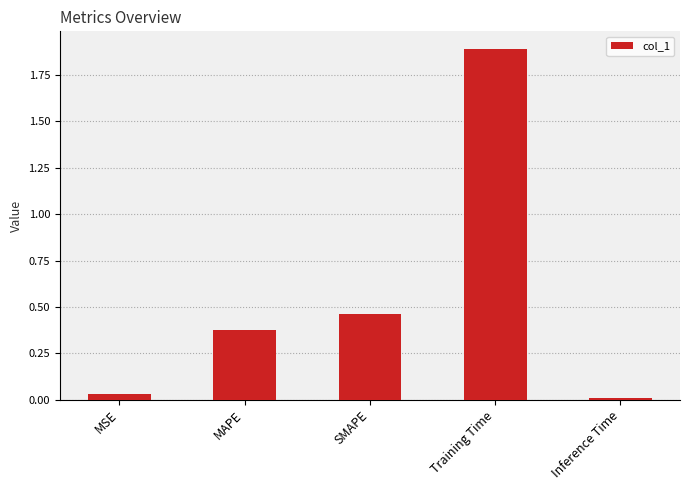

What is the change in value from MAPE to SMAPE?

+0.1